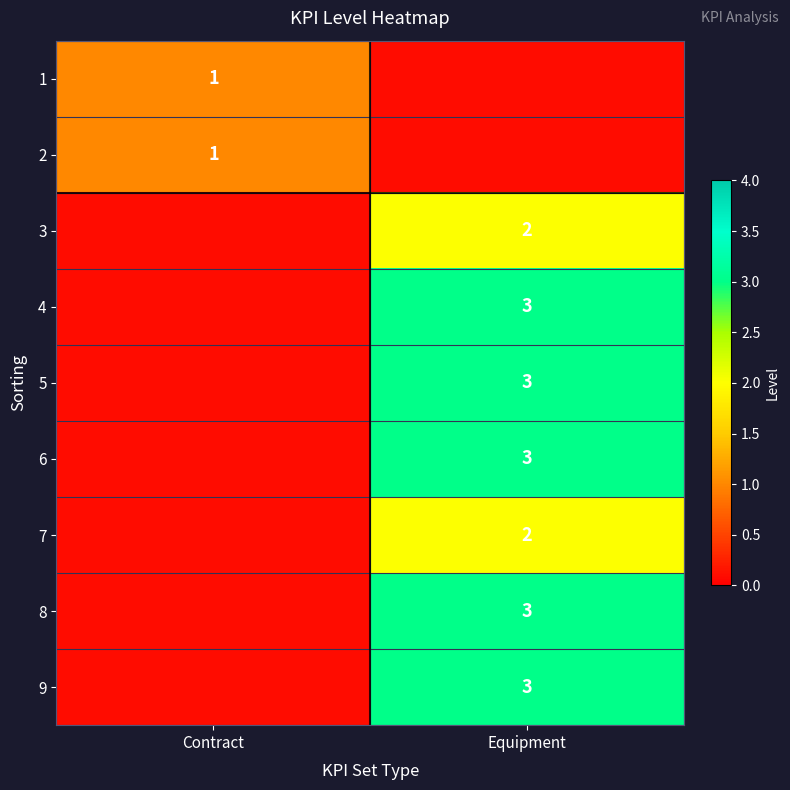

Is the value of 1 at Contract greater than the value of 4 at Equipment?

No